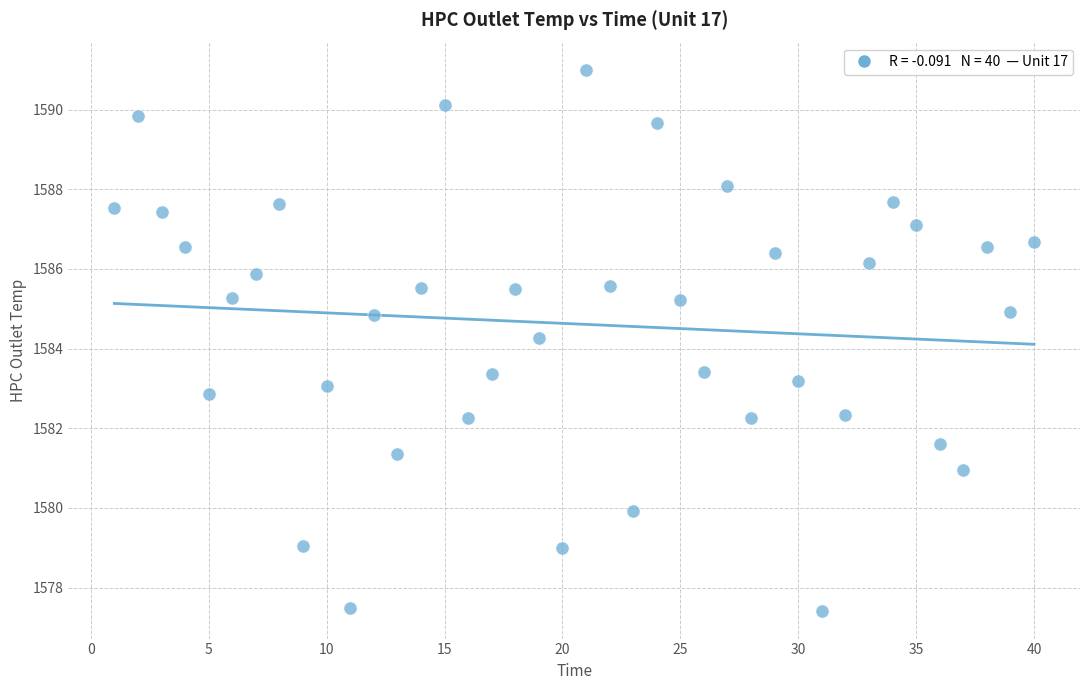

What is the range of Y values (max minus min)?

13.6